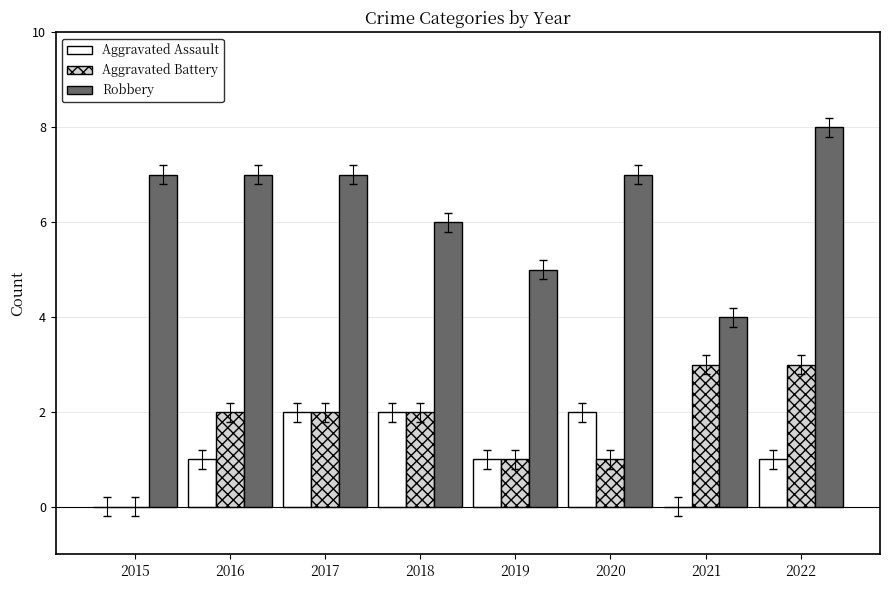

How many positive values does the Aggravated Battery series have?

7